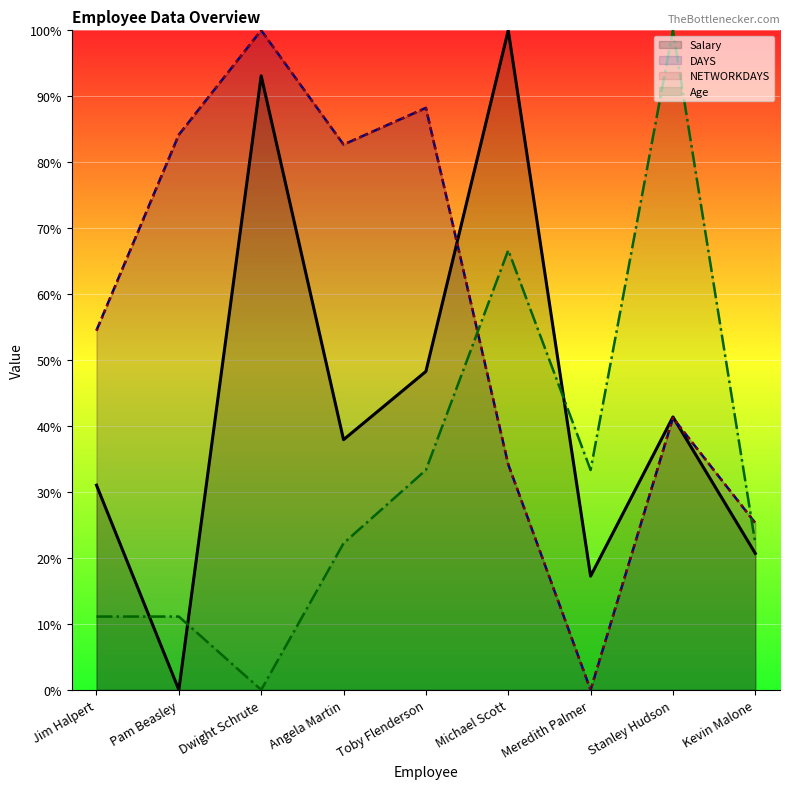

Is the value of DAYS at Angela Martin greater than the value of Age at Jim Halpert?

Yes